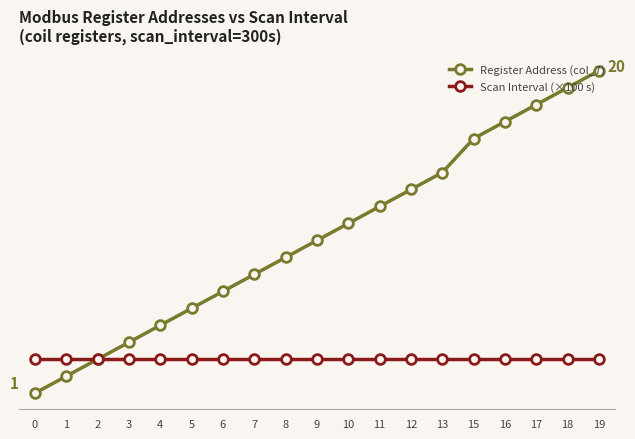

Reading left to right, transcribe all the data shown in this chart.

Register Address (col_7): 0=1	1=2	2=3	3=4	4=5	5=6	6=7	7=8	8=9	9=10	10=11	11=12	12=13	13=14	15=16	16=17	17=18	18=19	19=20
Scan Interval (×100 s): 0=3	1=3	2=3	3=3	4=3	5=3	6=3	7=3	8=3	9=3	10=3	11=3	12=3	13=3	15=3	16=3	17=3	18=3	19=3